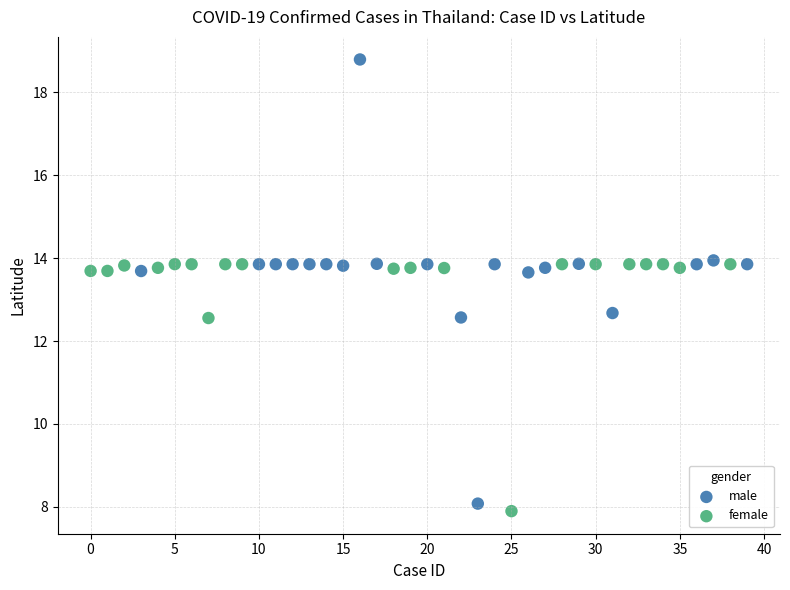

Which series reaches the maximum Y coordinate?

male